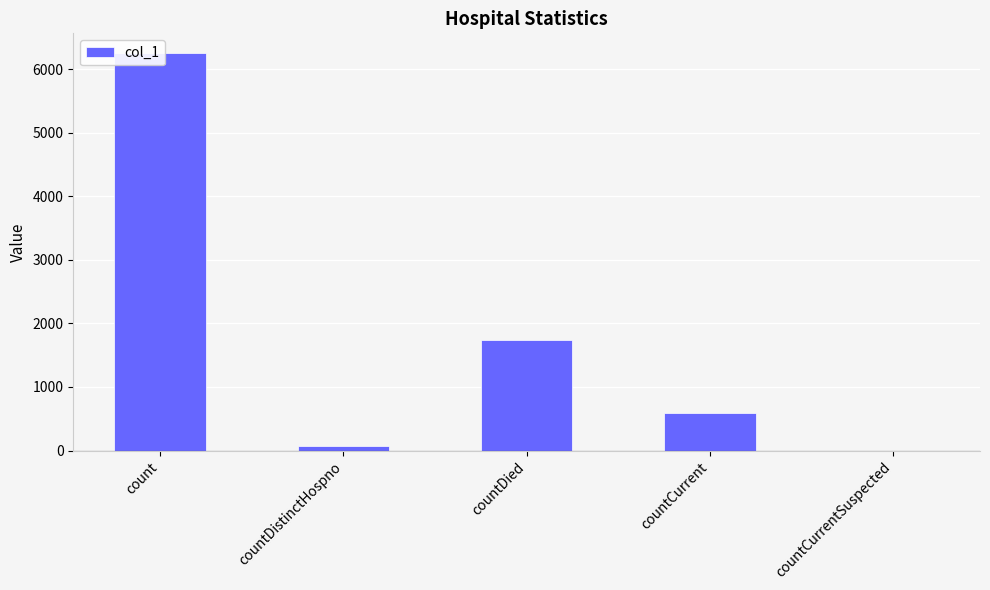

Are the bars grouped side by side (vs. stacked)?

No